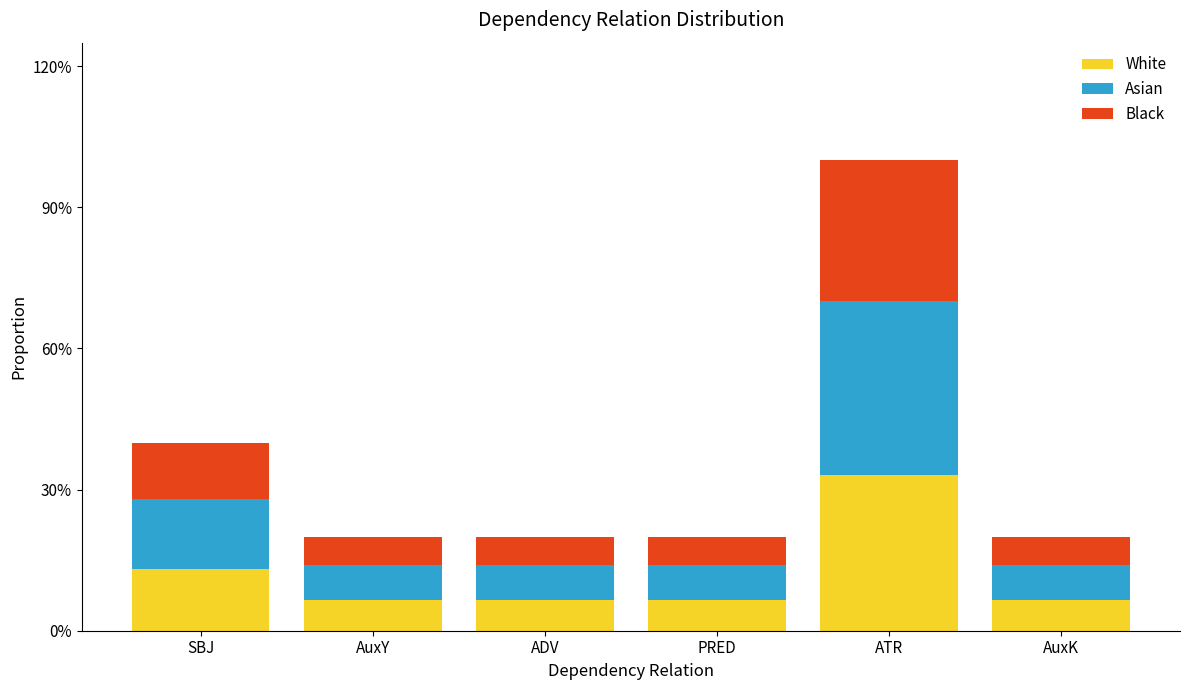

Does the chart contain any negative values?

No